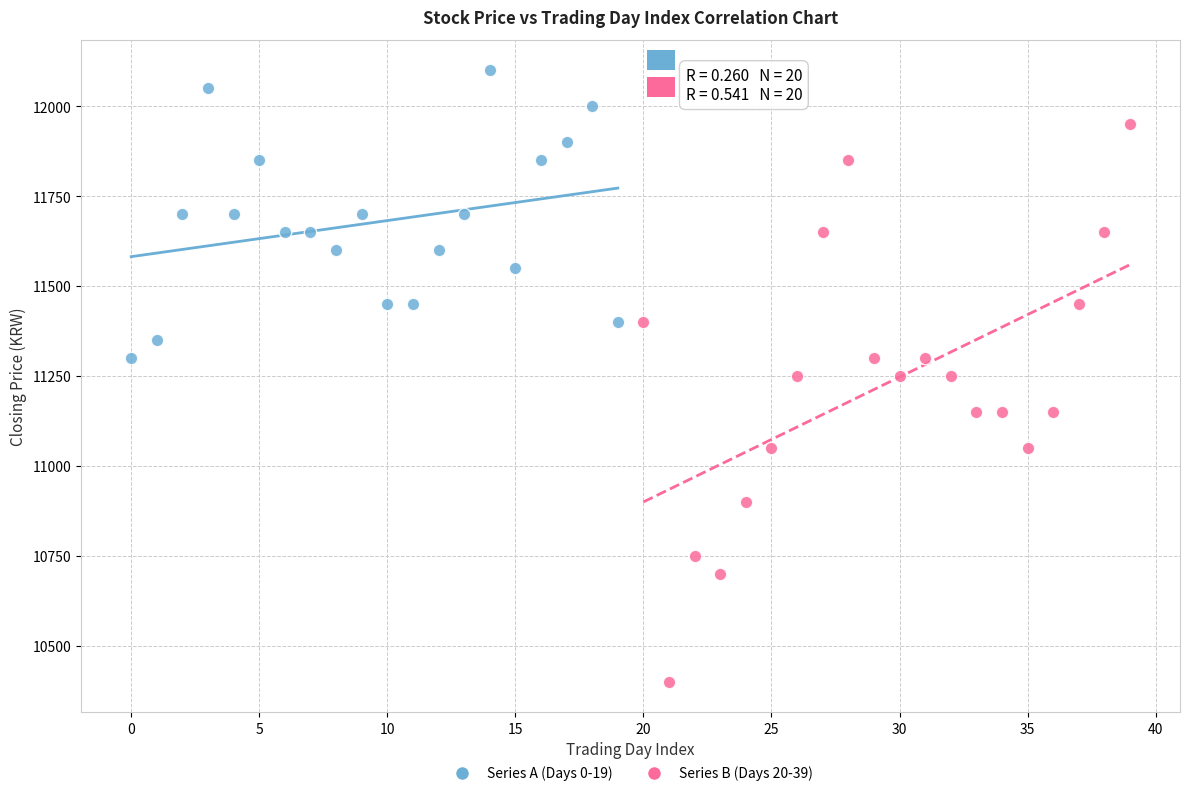

Which series contains the highest Y value?

Series A (Days 0-19)